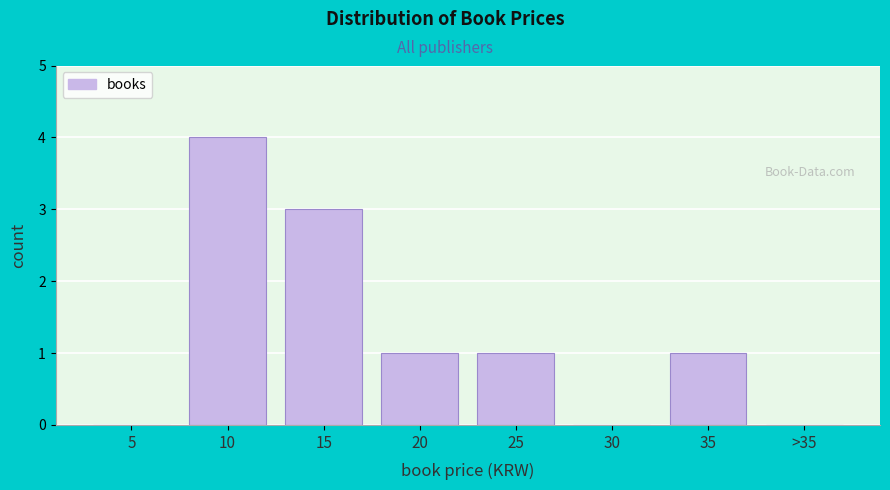

Reading left to right, what are all the values shown in this chart?

5=0	10=4	15=3	20=1	25=1	30=0	35=1	>35=0